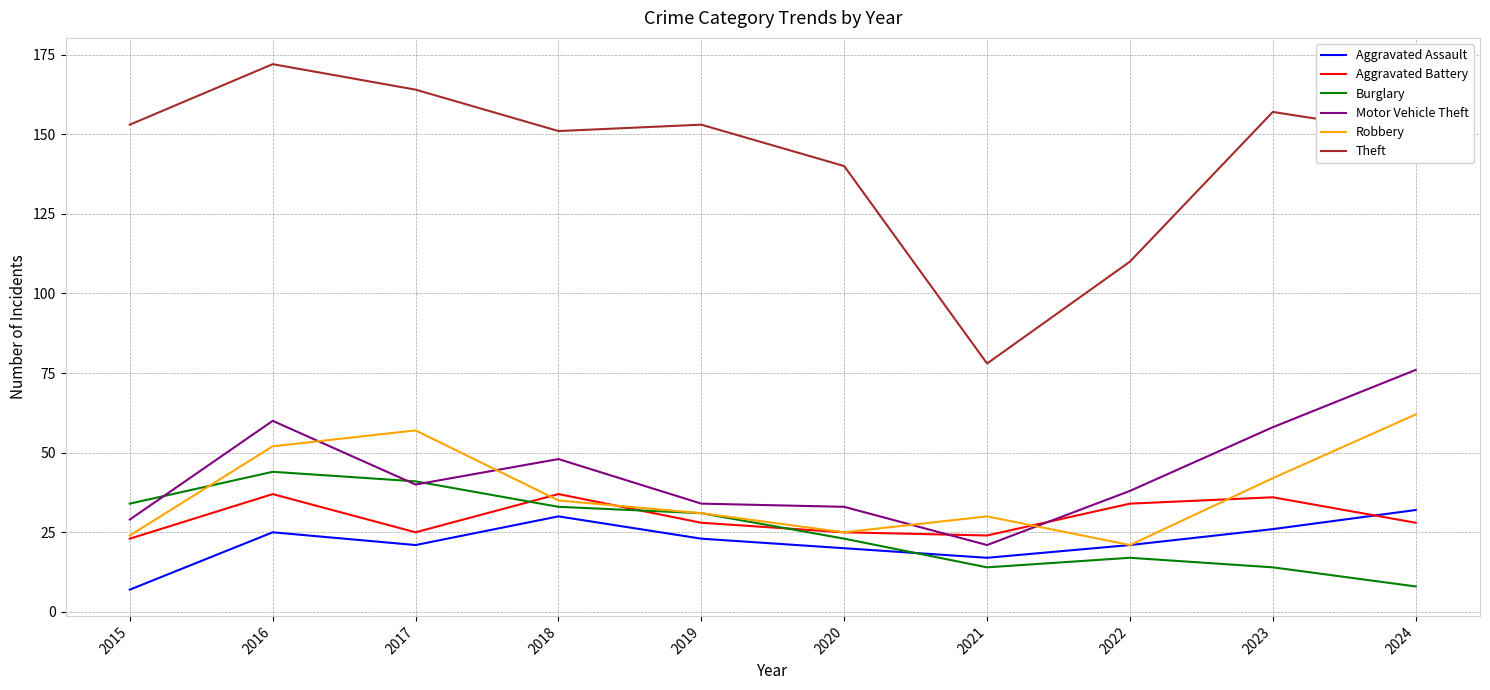

Which series has the largest range (max minus min)?

Theft